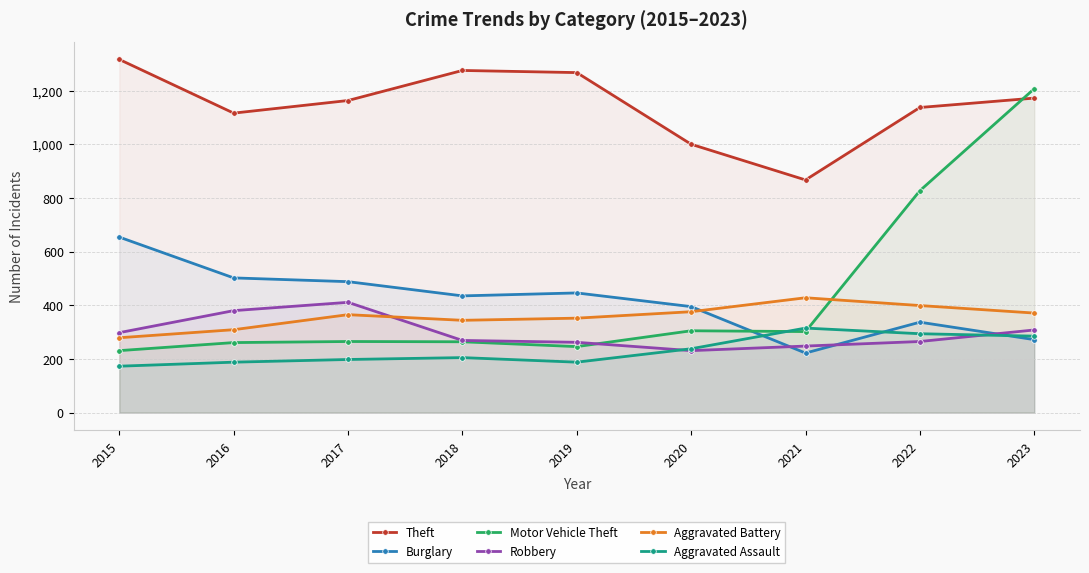

Reading left to right, transcribe all the data shown in this chart.

Theft: 2015=1316	2016=1116	2017=1163	2018=1275	2019=1267	2020=1000	2021=867	2022=1137	2023=1172
Burglary: 2015=654	2016=502	2017=488	2018=435	2019=446	2020=395	2021=222	2022=337	2023=272
Motor Vehicle Theft: 2015=231	2016=261	2017=265	2018=264	2019=246	2020=305	2021=302	2022=827	2023=1207
Robbery: 2015=298	2016=380	2017=411	2018=269	2019=262	2020=231	2021=248	2022=265	2023=308
Aggravated Battery: 2015=279	2016=309	2017=365	2018=344	2019=352	2020=376	2021=428	2022=399	2023=371
Aggravated Assault: 2015=173	2016=188	2017=198	2018=205	2019=188	2020=238	2021=315	2022=294	2023=285